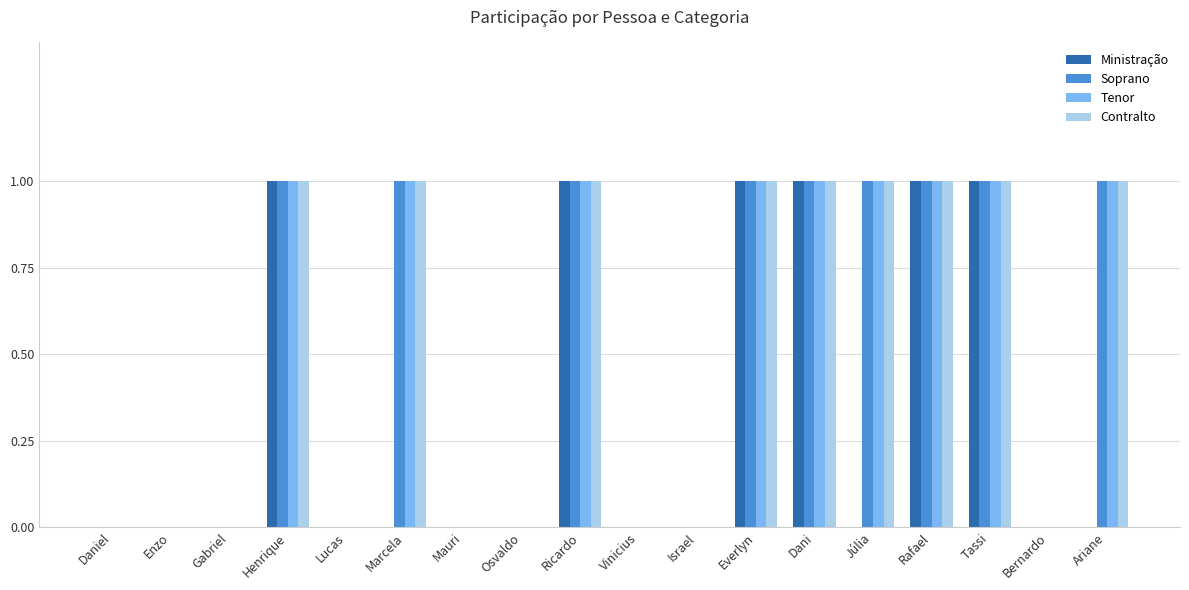

The Tenor series shows 2 at Ariane. True or false?

False